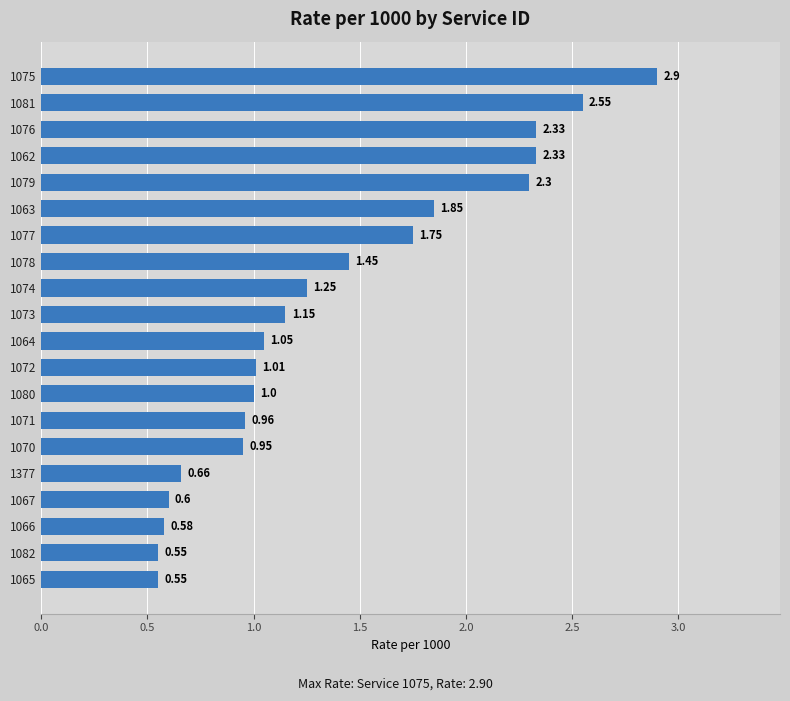

How many bars are there in total?

20